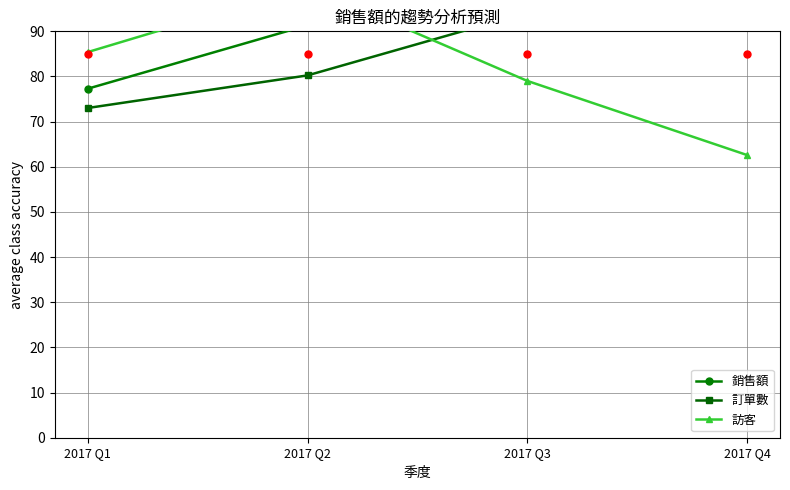

Reading left to right, transcribe all the data shown in this chart.

銷售額: 77.3	91.3	91.7	100.0
訂單數: 73.0	80.2	94.1	100.0
訪客: 85.4	100.0	79.0	62.6